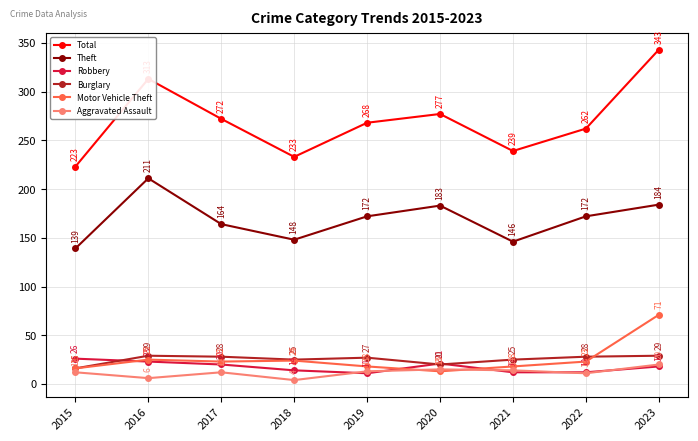

How many interior local valleys does the Total series have?

2